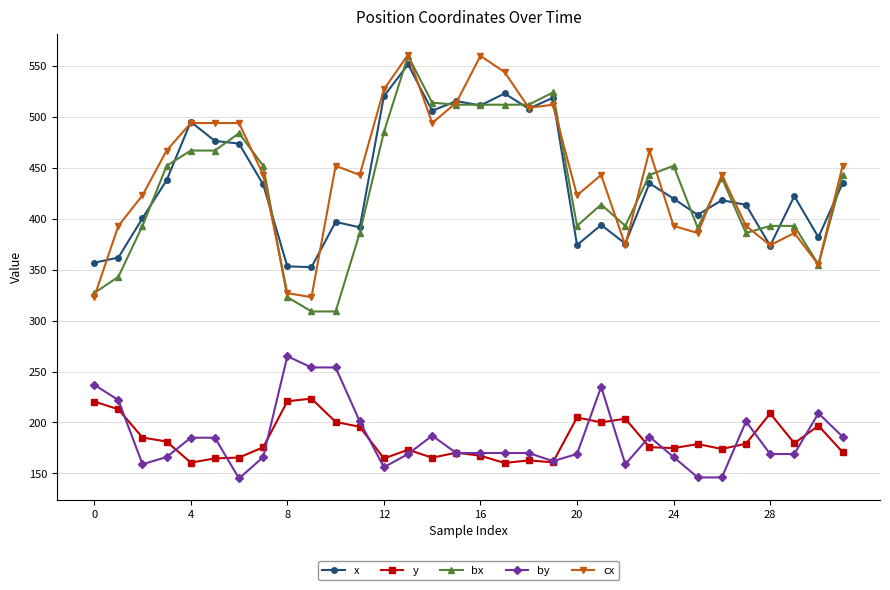

True or false: y has more than 2 points higher than both neighbors.

True